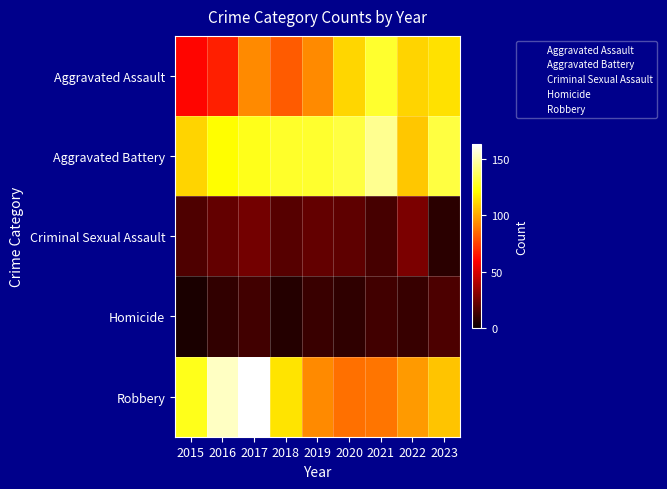

What is the greatest value displayed?

163